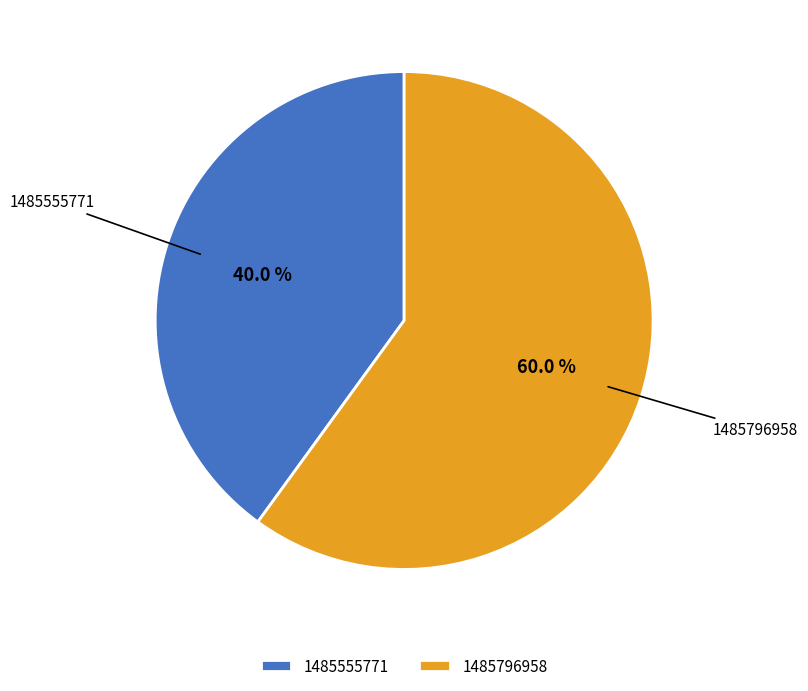

Approximately how many times larger is the value at 1485796958 compared to 1485555771?

1.5